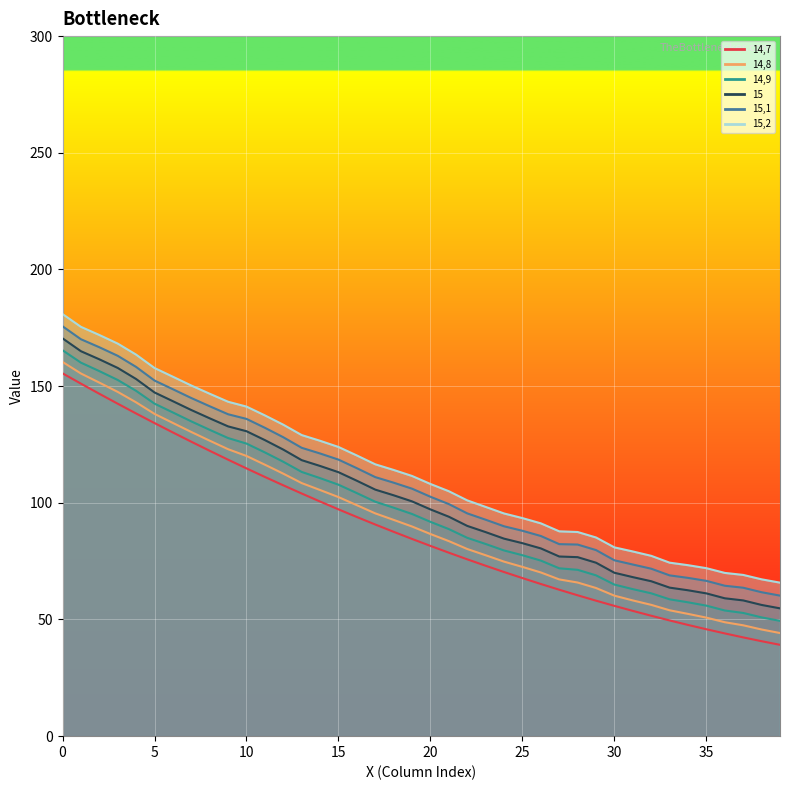

List the series in order of their peak value, lowest first.

14,7, 14,8, 14,9, 15, 15,1, 15,2